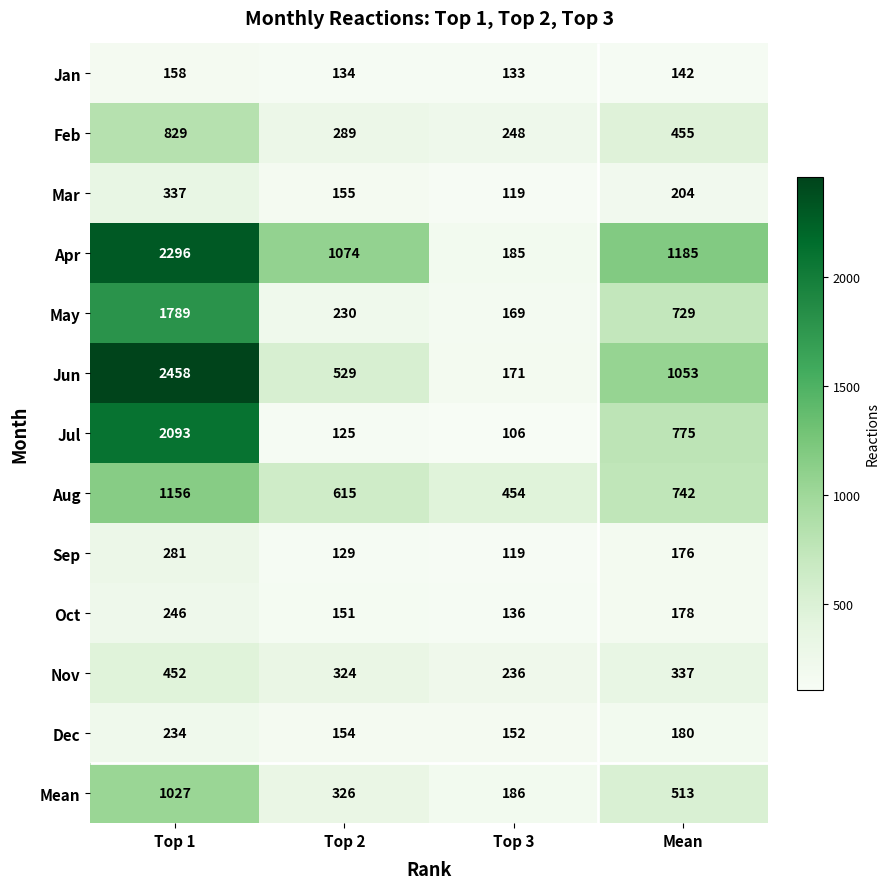

Rank the categories by Mean value from highest to lowest.

Top 1, Mean, Top 2, Top 3